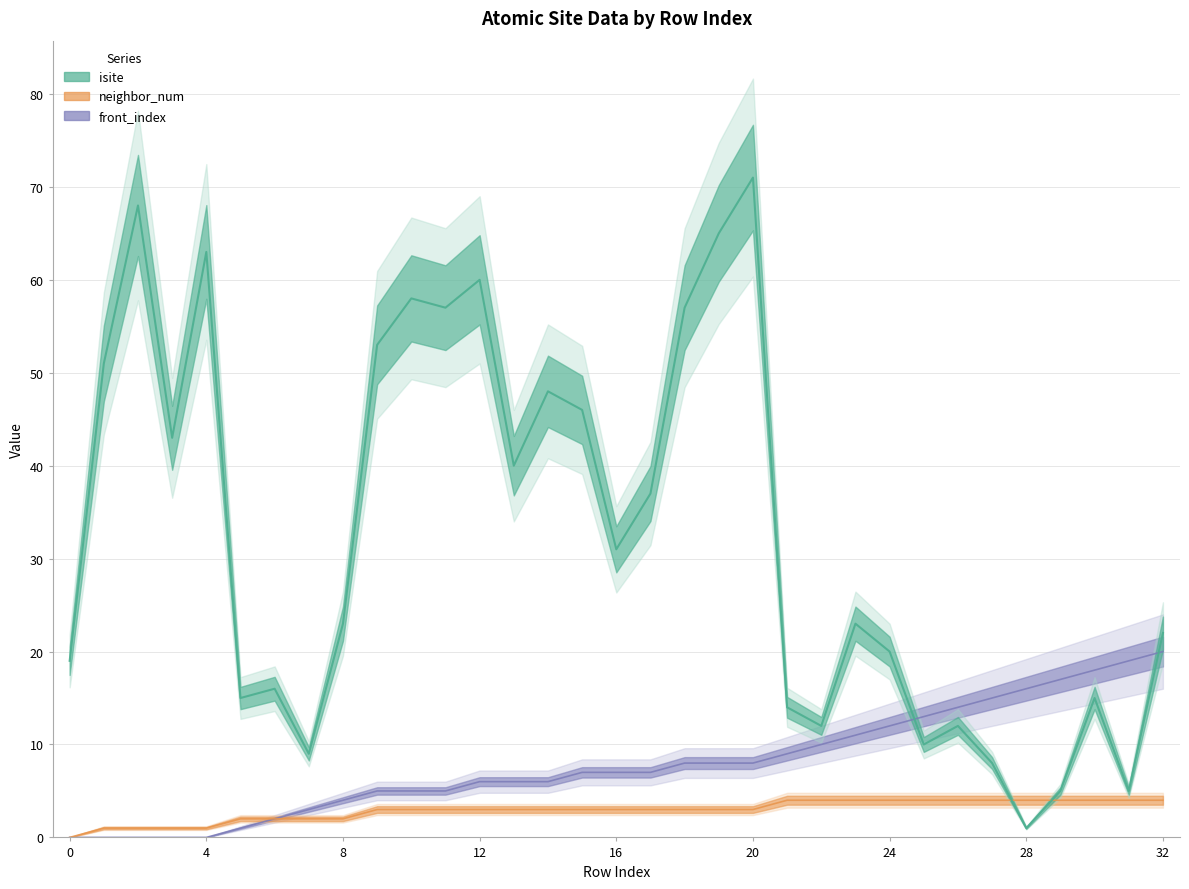

Which series has the largest total across all categories?

isite